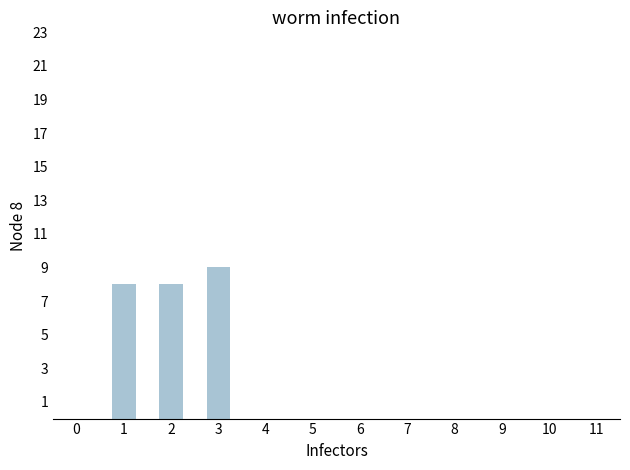

The value at 2 is 8. True or false?

True